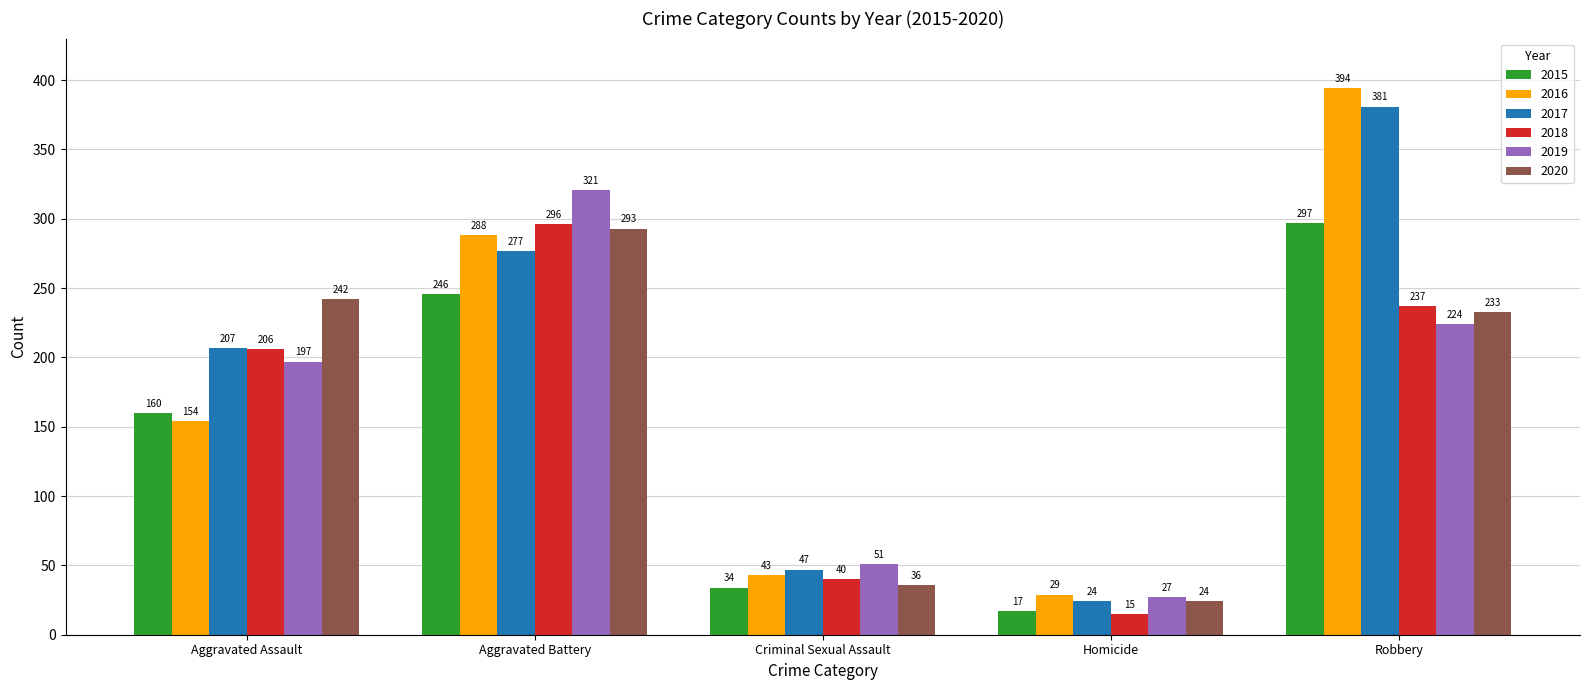

Are the bars grouped side by side (vs. stacked)?

Yes